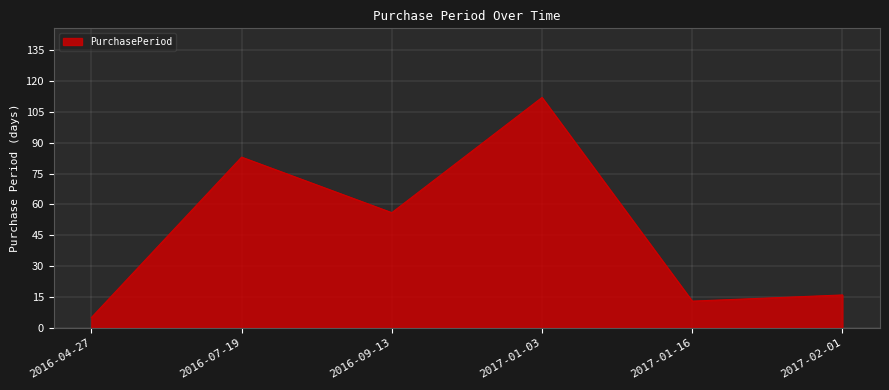

What is the change in value from 2016-04-27 to 2017-02-01?

+11